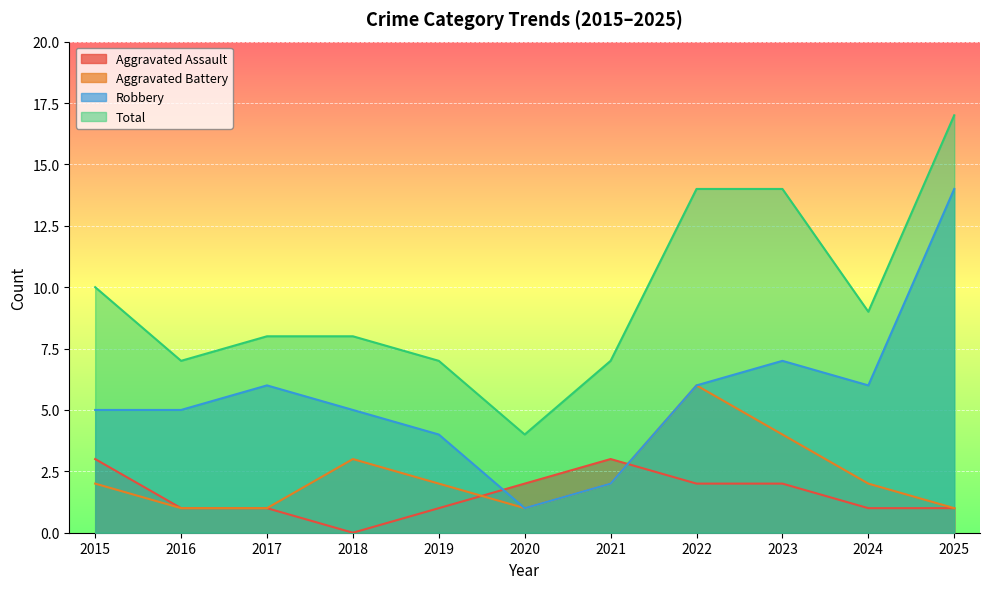

What is the difference between the highest and lowest values at 2022?

12